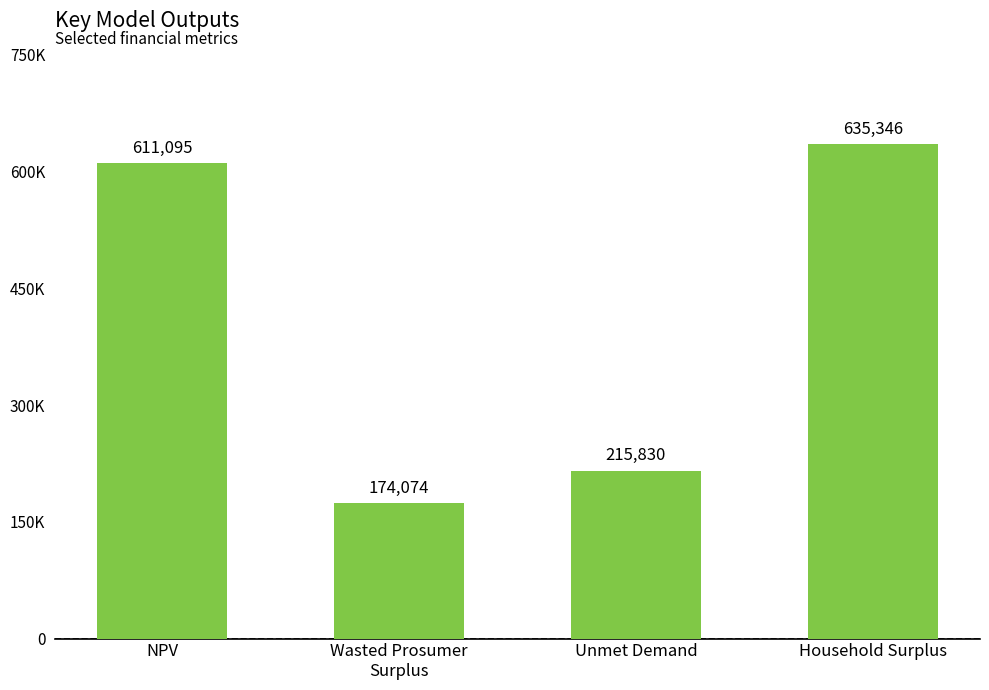

Reading left to right, what are all the values shown in this chart?

NPV=611095.5	Wasted Prosumer
Surplus=174073.9	Unmet Demand=215829.6	Household Surplus=635345.8